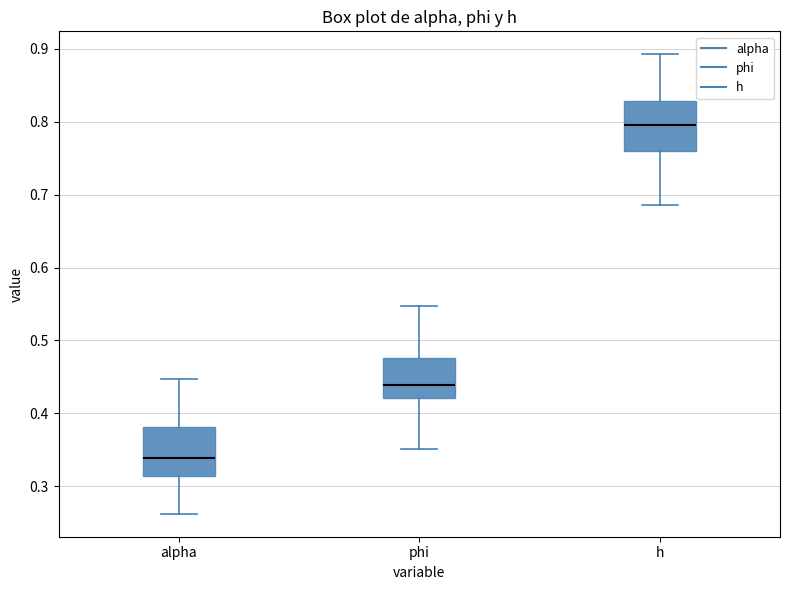

Which box's median line is the highest?

h